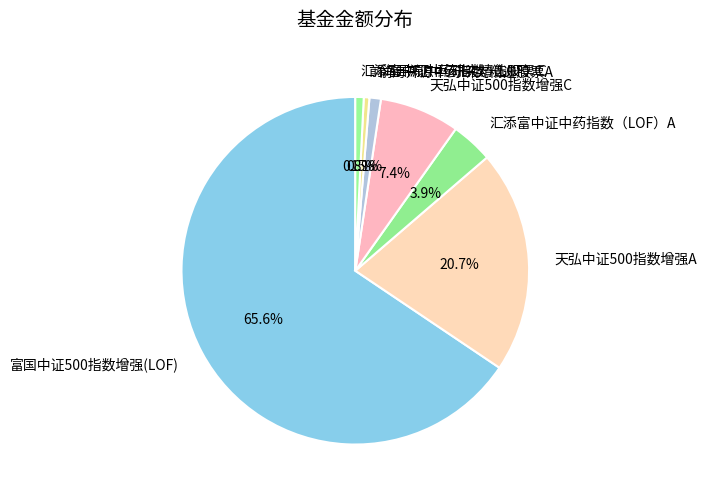

What percentage is the 汇添富中证中药指数（LOF）C slice, to the nearest percent?

1%